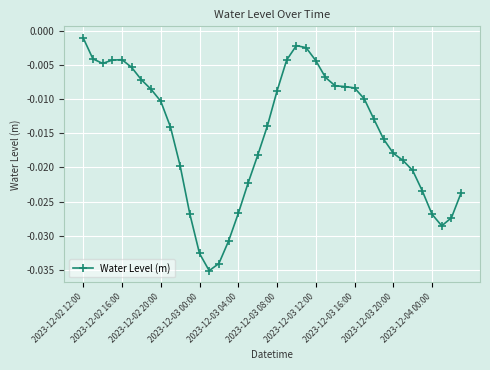

Does the chart have visible grid lines?

Yes